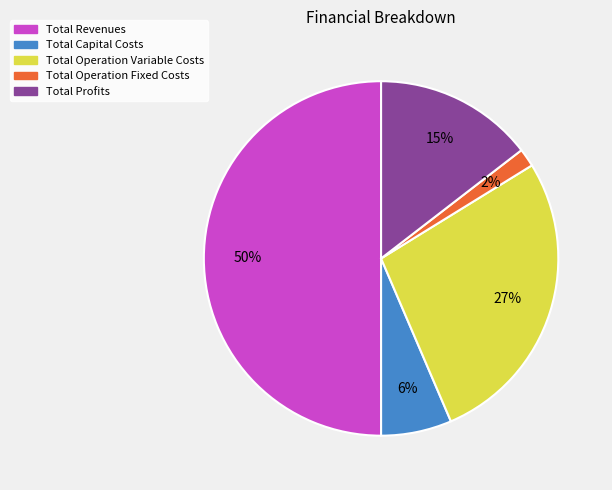

What is the ratio of the value at Total Operation Fixed Costs to the value at Total Operation Variable Costs?

0.1